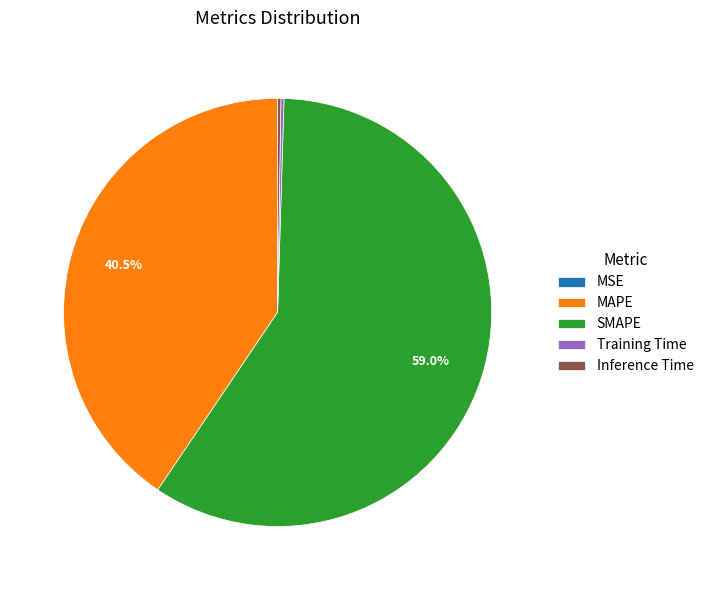

Is it true that SMAPE is 73% of the pie?

False